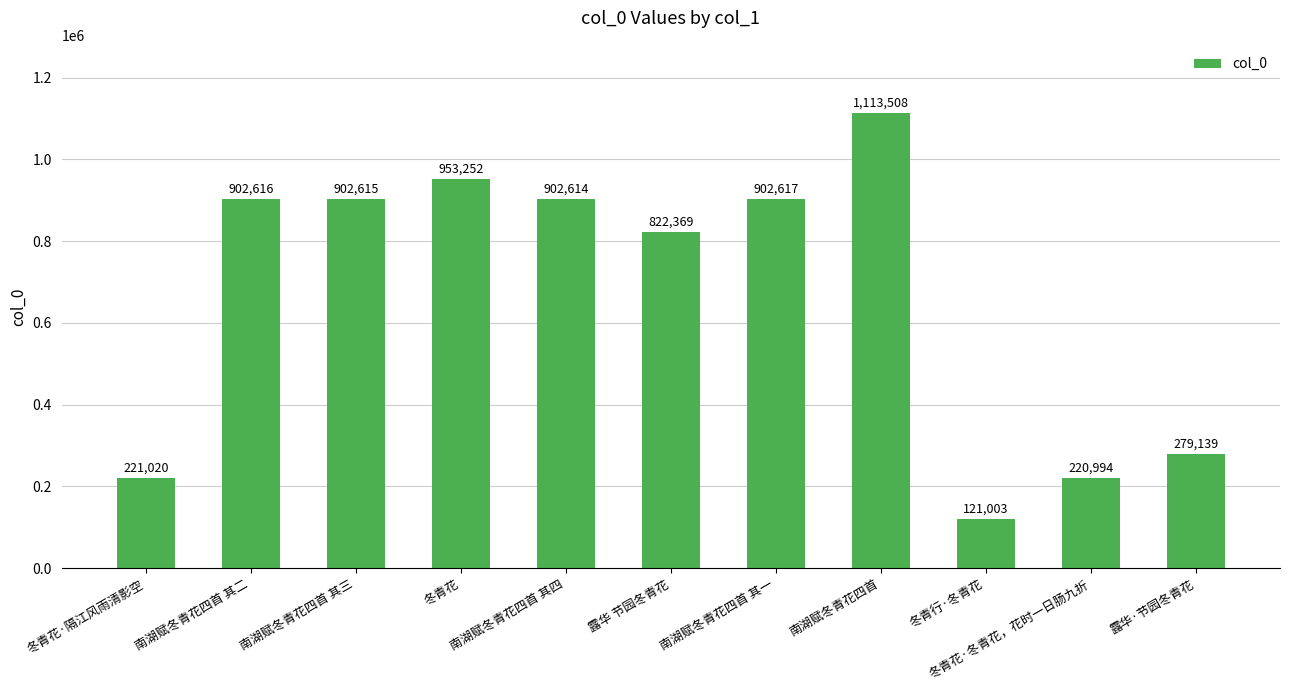

What is the change in value from 露华 节园冬青花 to 南湖赋冬青花四首 其一?

+80248